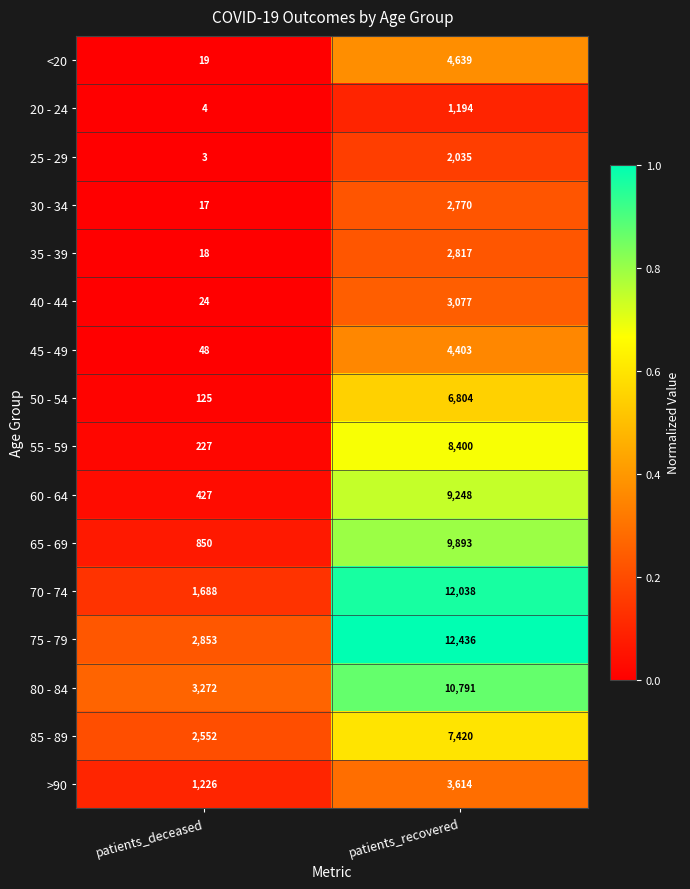

What is the sum of the 85 - 89 values at patients_recovered and patients_deceased?

9972